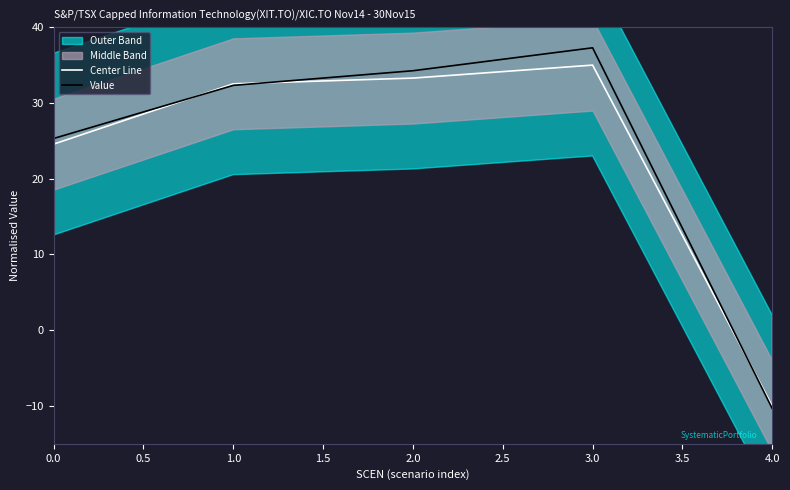

Rank the series by their average value, from lowest to highest.

Center Line, Value